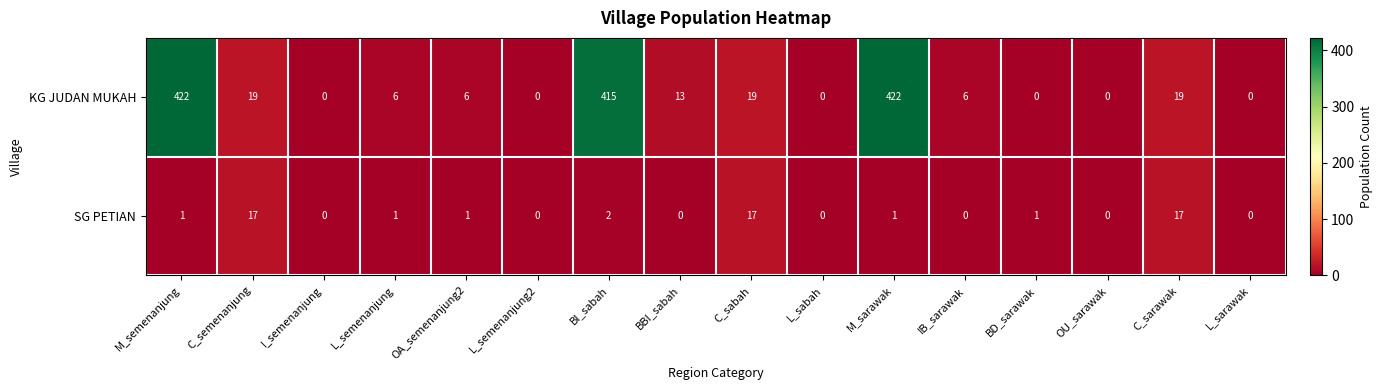

The value of KG JUDAN MUKAH at BD_sarawak is 153. True or false?

False